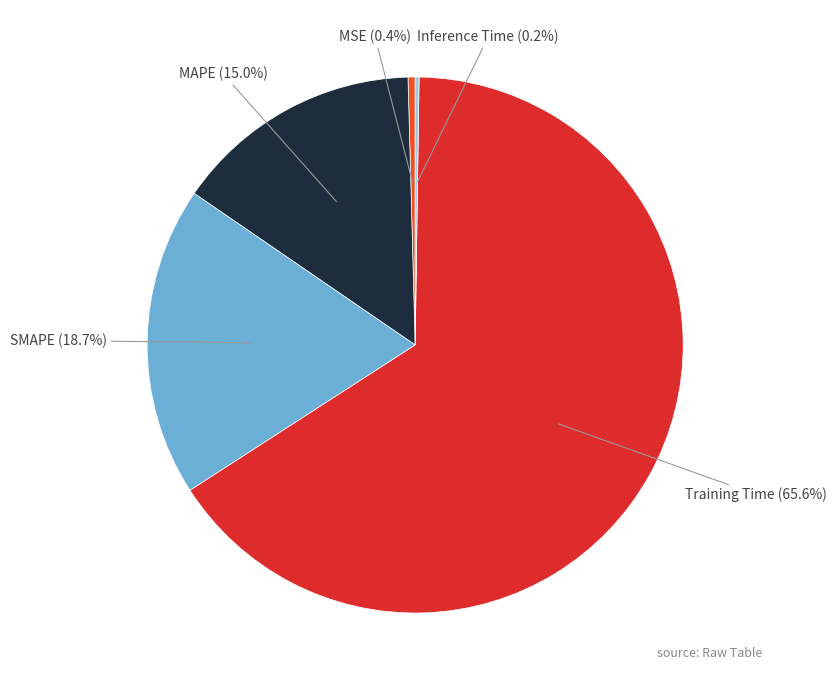

True or false: MAPE accounts for 8% of the total.

False